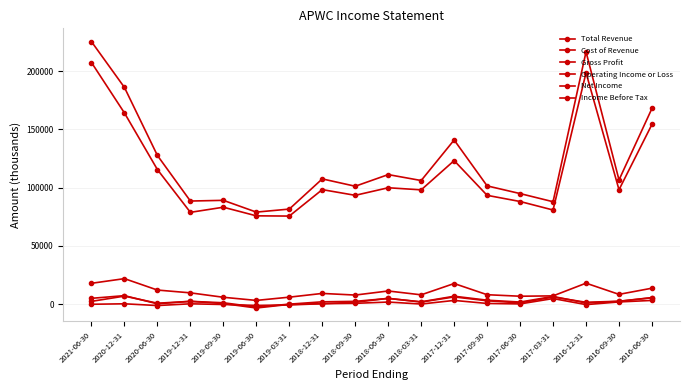

True or false: Gross Profit has more than 2 points higher than both neighbors.

True